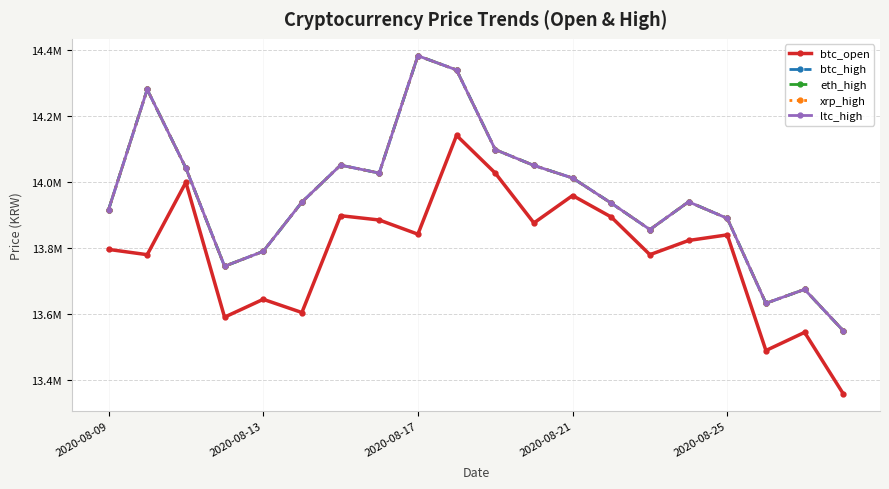

Rank the series by their maximum value, from highest to lowest.

btc_high, eth_high, xrp_high, ltc_high, btc_open